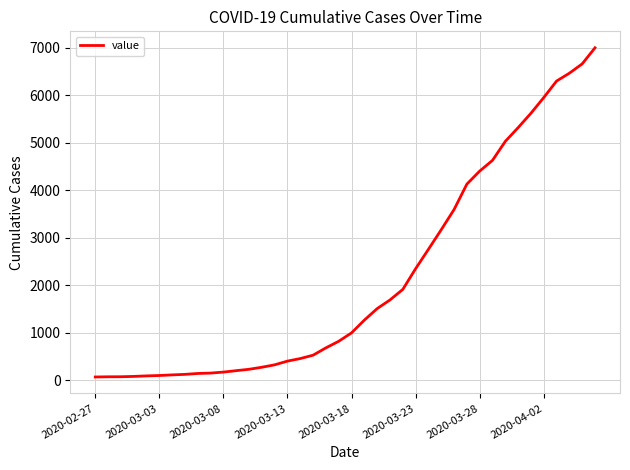

What is the maximum value shown in the chart?

6995